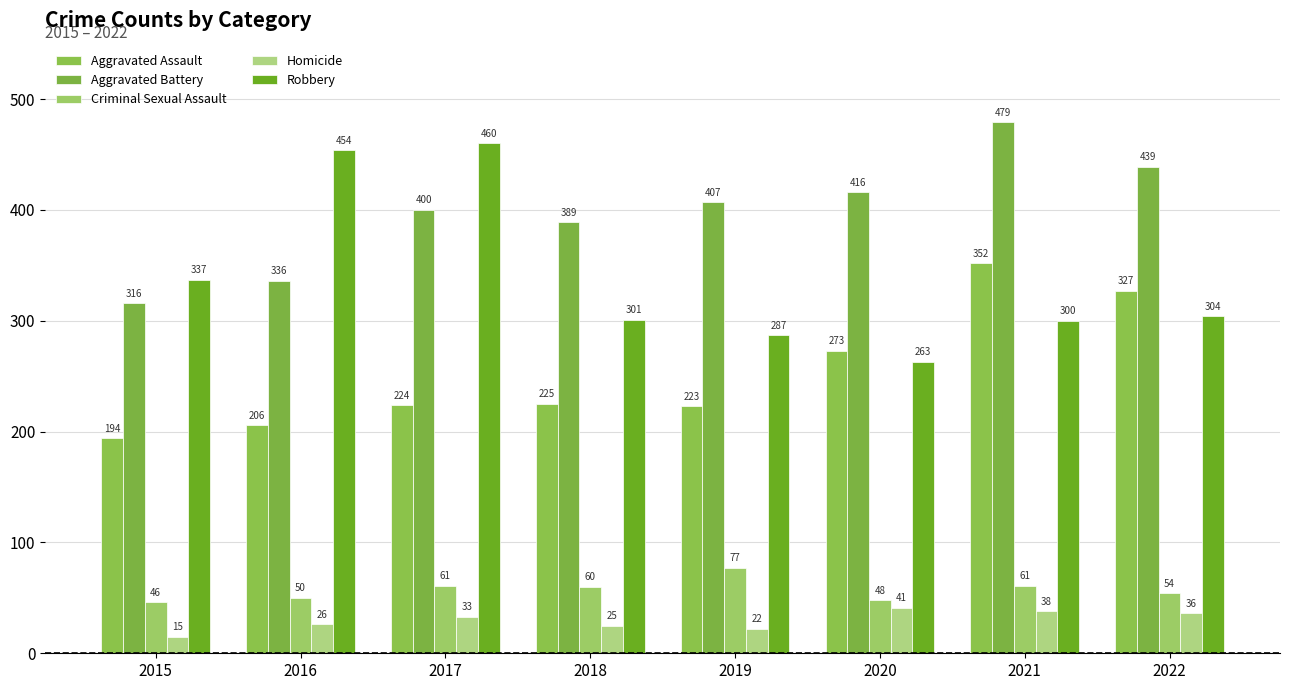

Between 2018 and 2022, which series saw the biggest shift?

Aggravated Assault